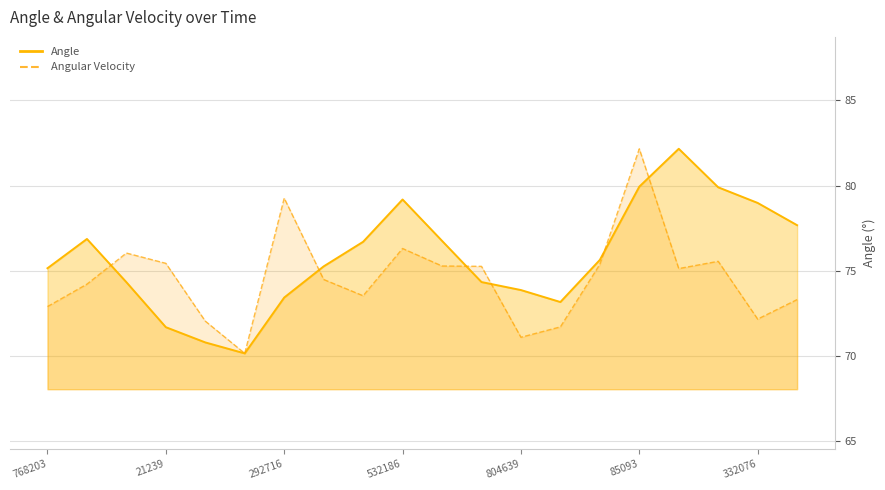

How many lines are shown in the chart?

2